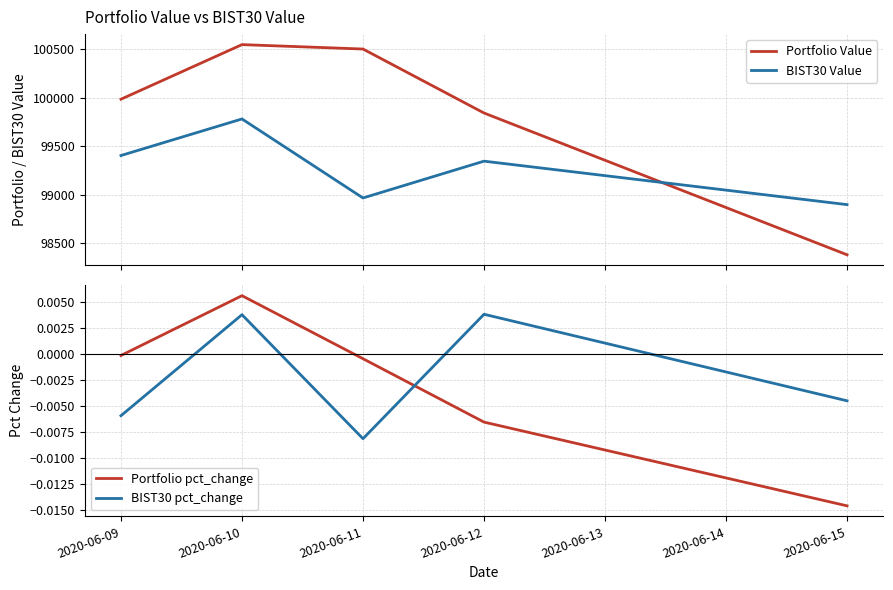

Reading left to right, transcribe all the data shown in this chart.

Portfolio Value: 99986.0	100548.7	100503.3	99843.7	98382.1
BIST30 Value: 99405.4	99782.5	98967.9	99347.3	98899.3
Portfolio pct_change: -0.0	0.0	-0.0	-0.0	-0.0
BIST30 pct_change: -0.0	0.0	-0.0	0.0	-0.0